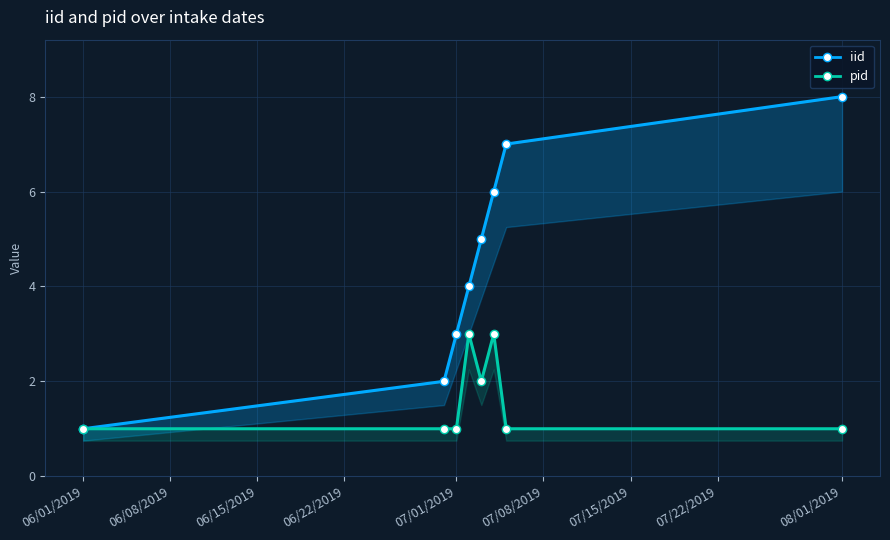

True or false: iid and pid cross at least once.

False